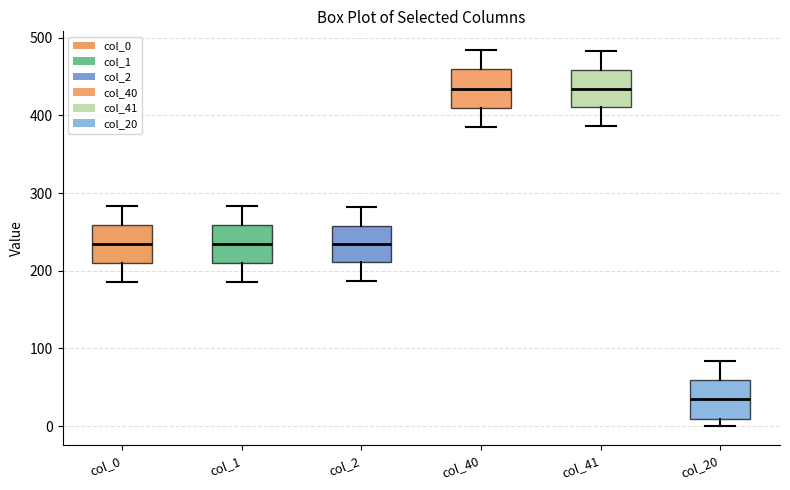

Where is the lower edge of the box for col_1 on the y-axis? The values are not printed on the chart, so give them approximately, as read against the axis.

210